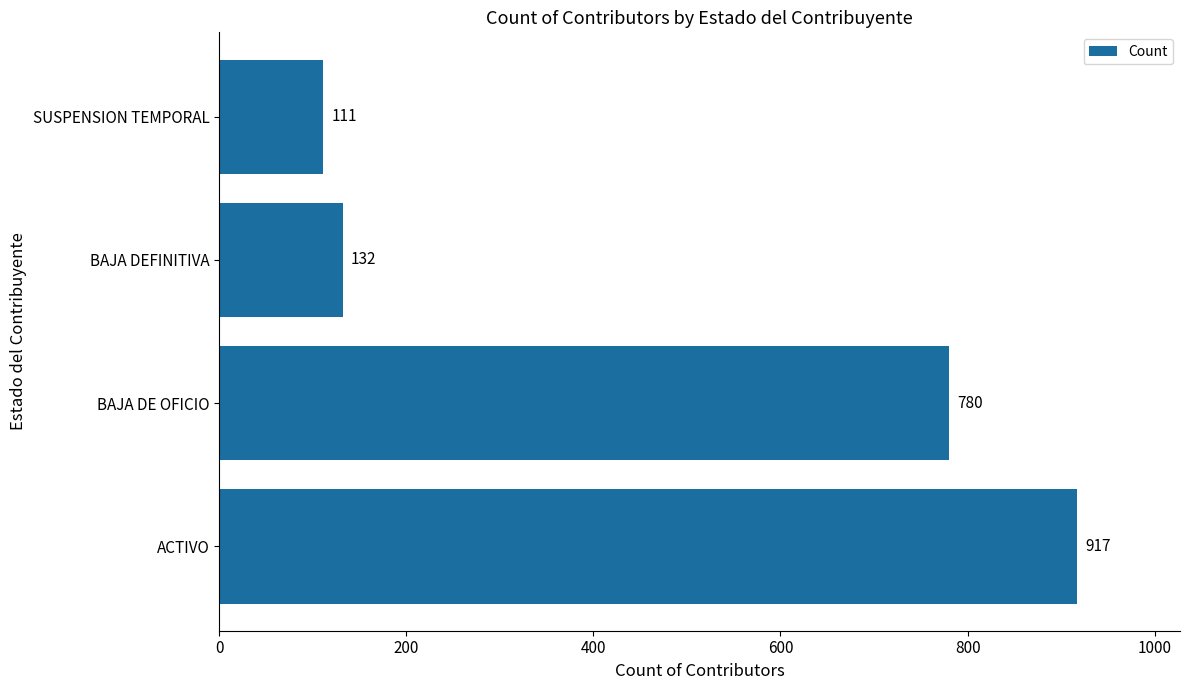

Is it true that the value at SUSPENSION TEMPORAL is 111?

True